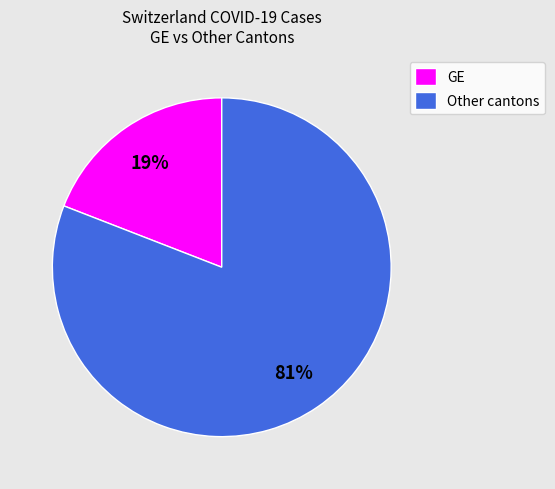

How many slices are in this pie chart?

2